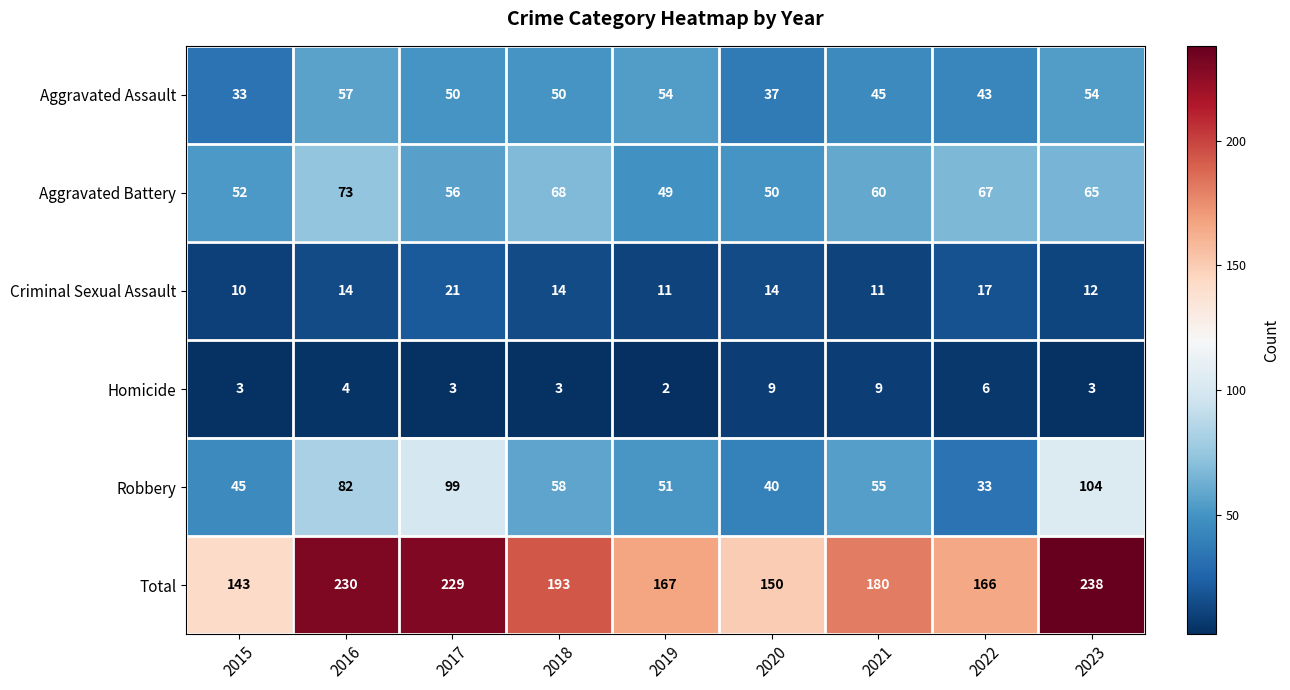

What is the smallest value displayed?

2